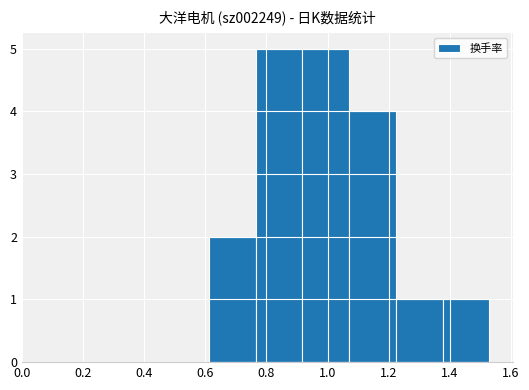

What is the sum of all values?

18